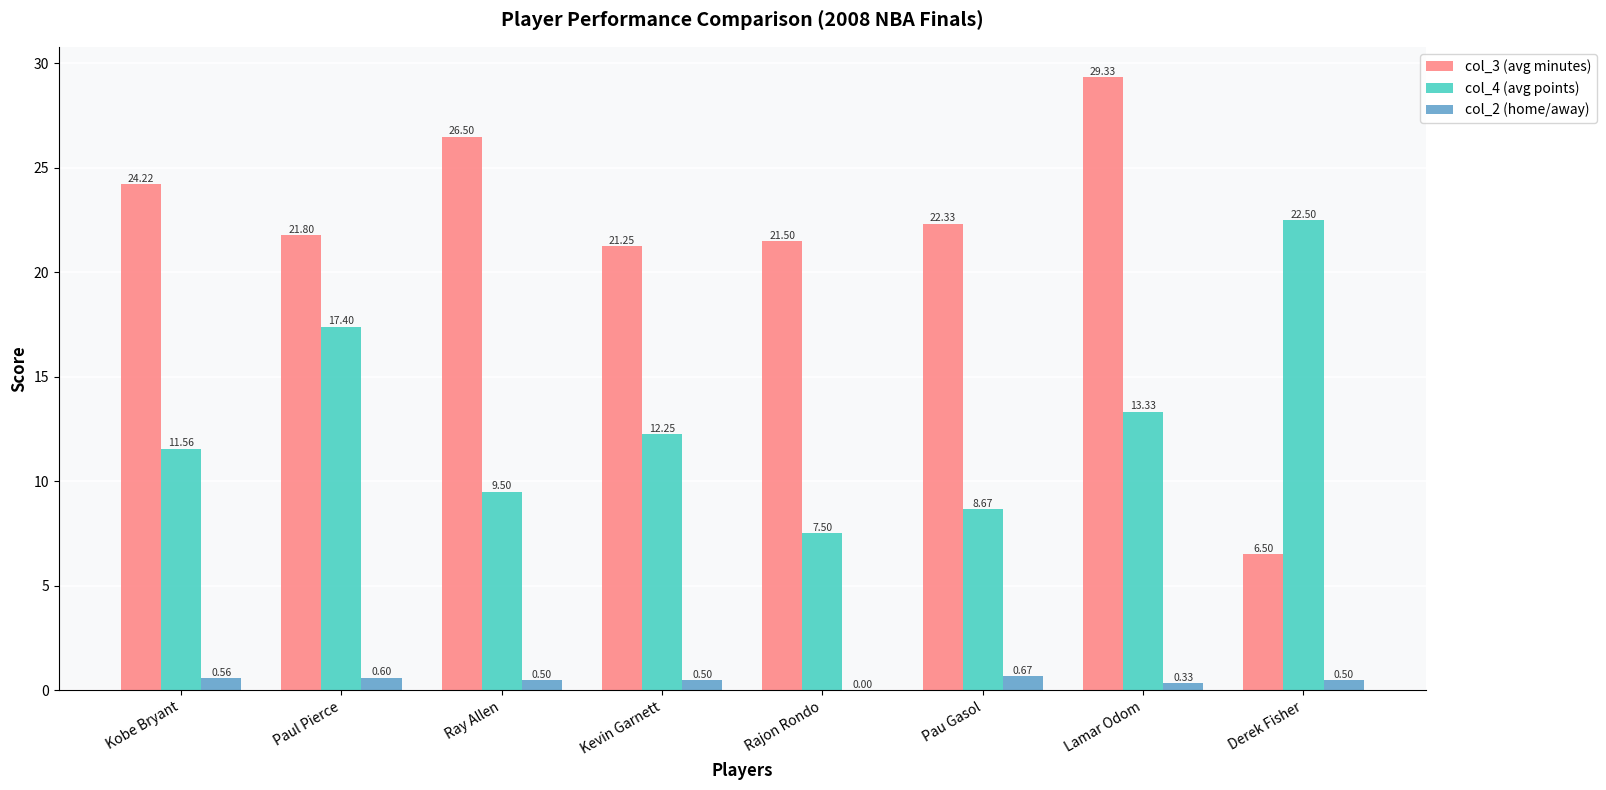

What is the sum of the col_3 (avg minutes) values at Pau Gasol and Kevin Garnett?

43.6